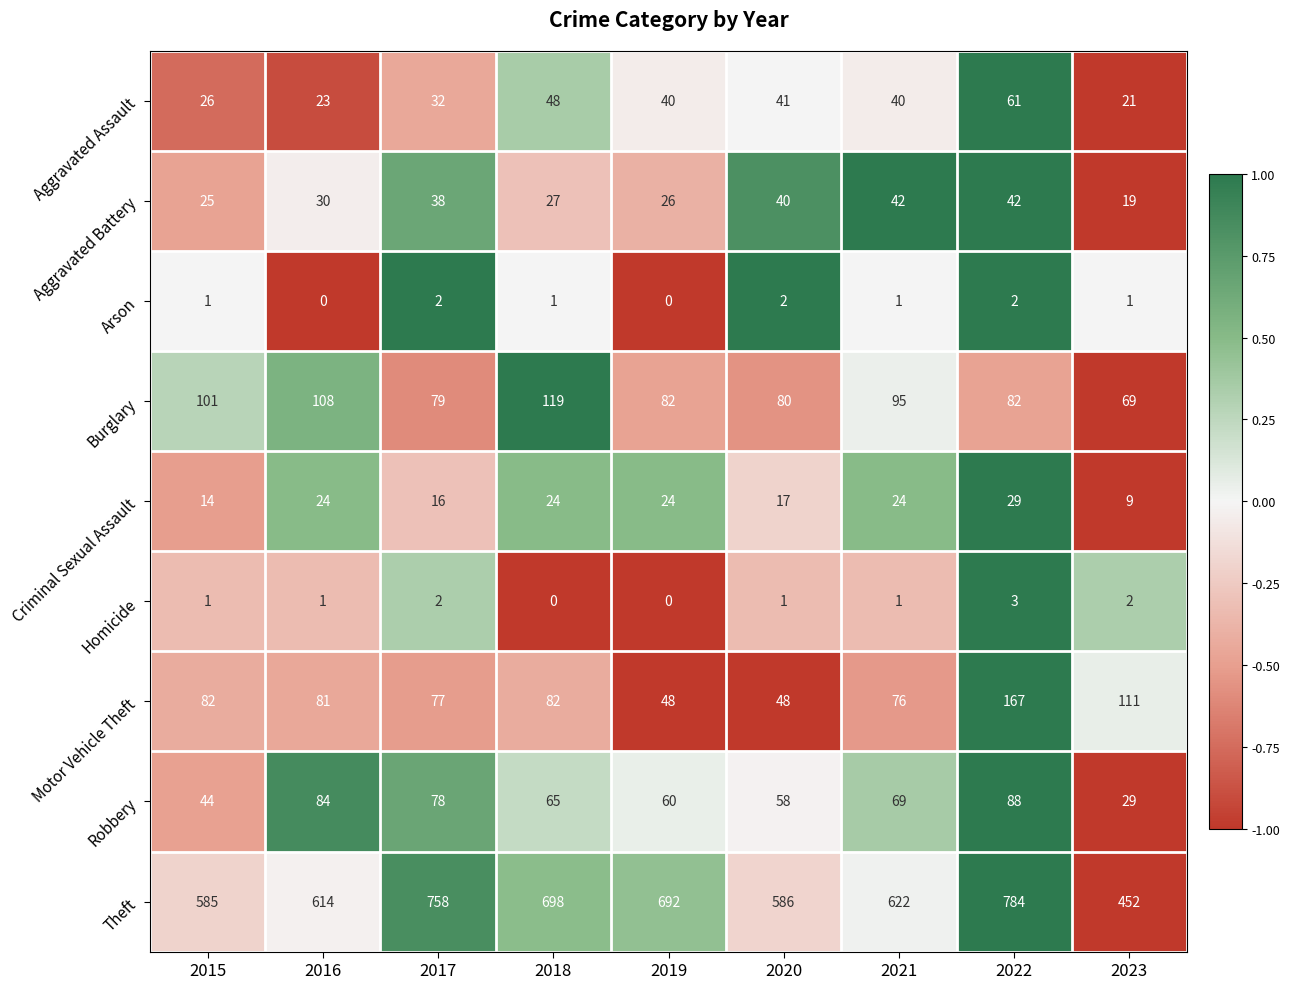

At which label does Motor Vehicle Theft first exceed 81?

2015